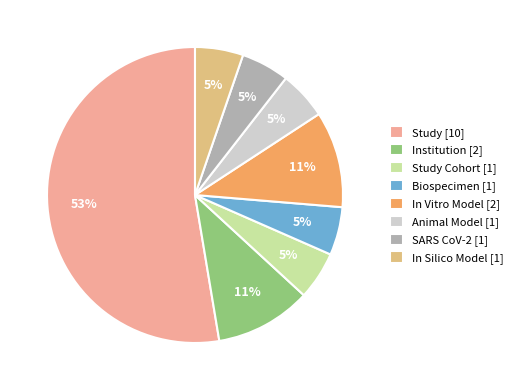

Count the number of slices in the pie.

8